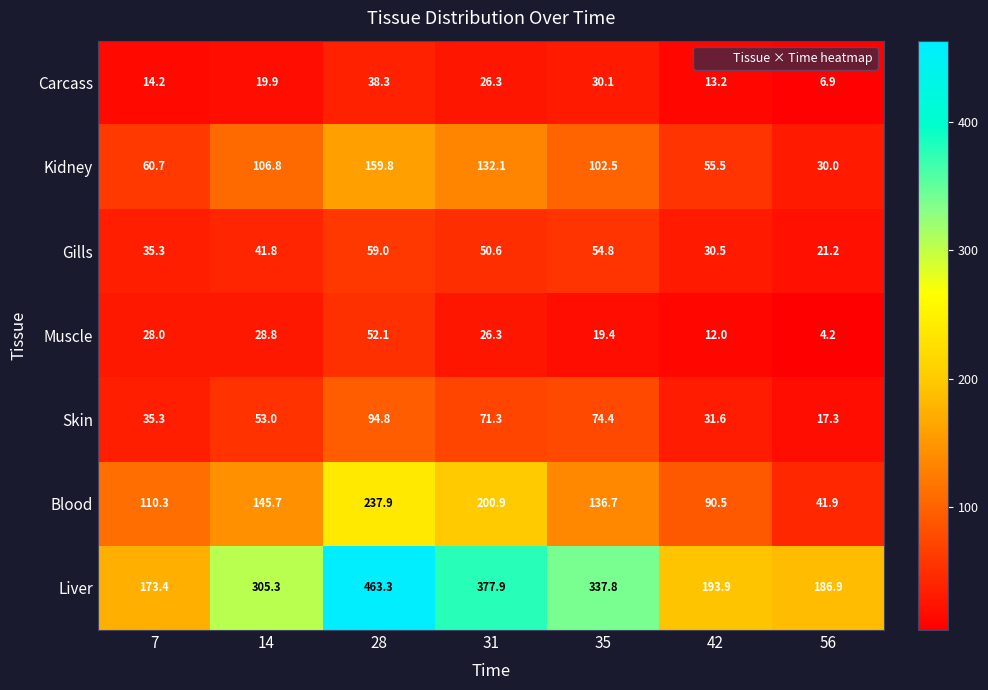

At which category is the sum across all series the highest?

28